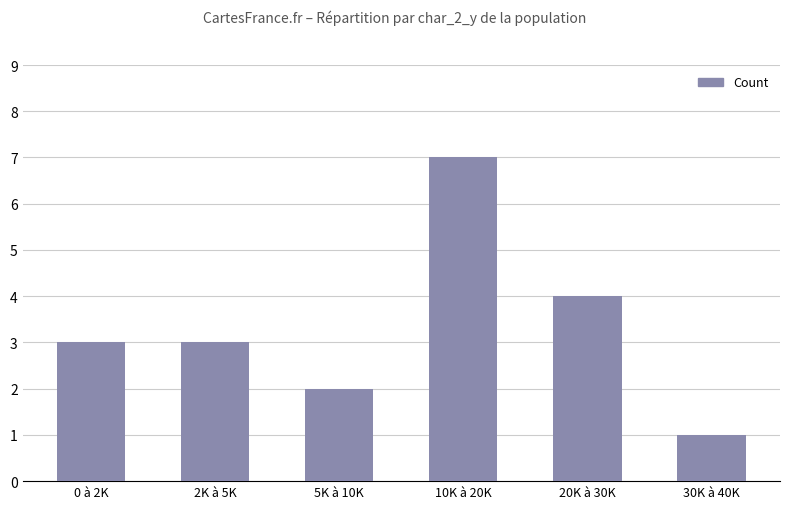

Reading left to right, transcribe all the data shown in this chart.

0 à 2K=3	2K à 5K=3	5K à 10K=2	10K à 20K=7	20K à 30K=4	30K à 40K=1